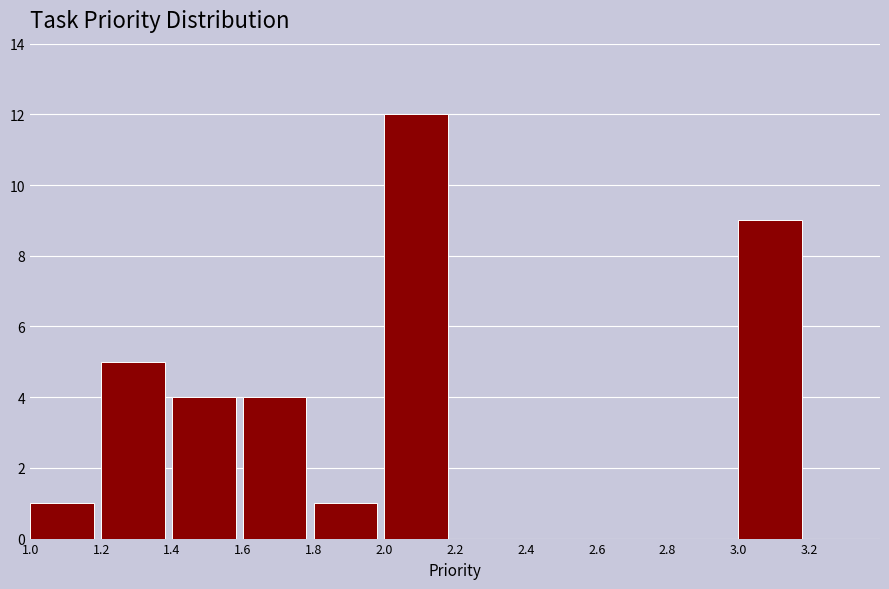

Which range on the x-axis has the tallest bar?

2.0 to 2.2